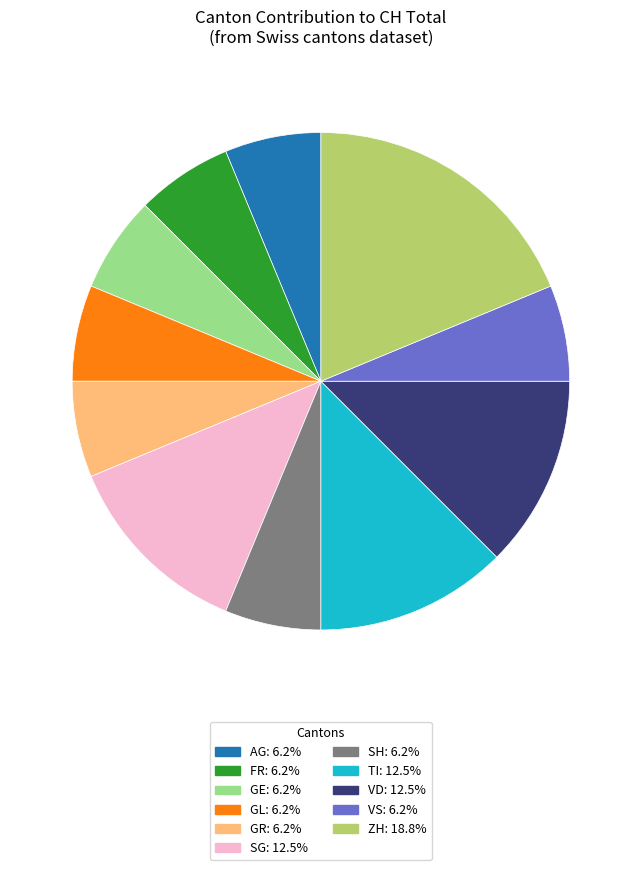

How many slices are in this pie chart?

11